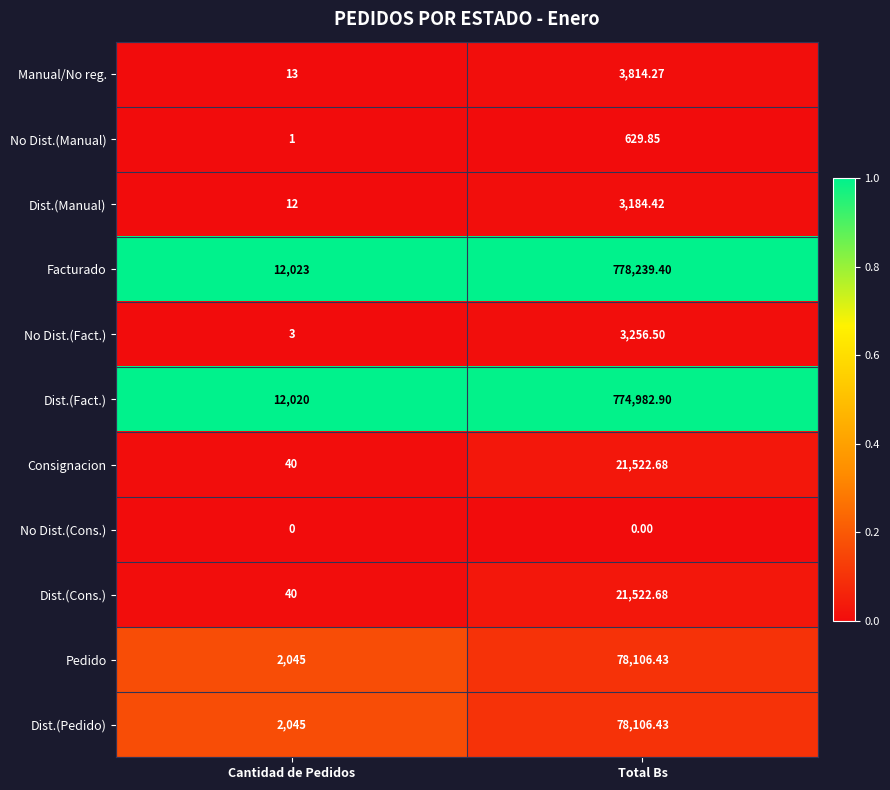

Which category has the lowest value in the Pedido series?

Cantidad de Pedidos